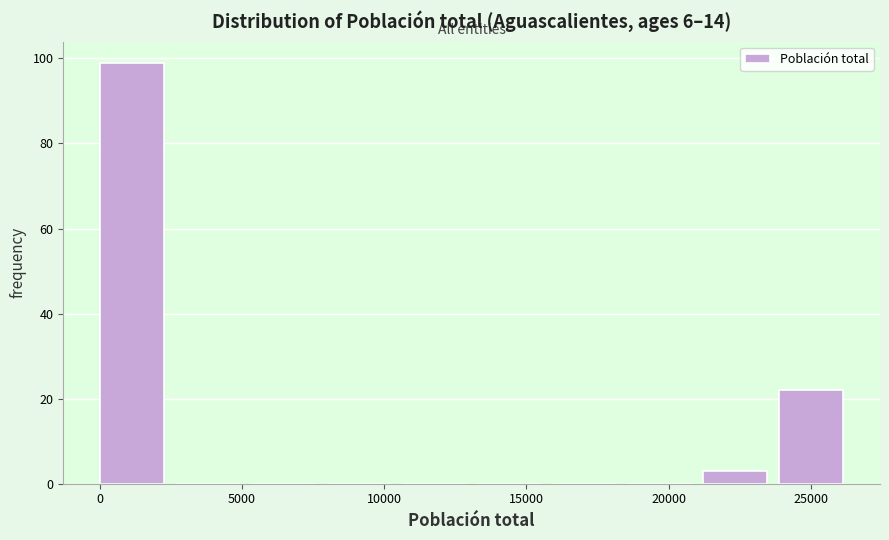

Reading left to right, transcribe this chart: for each bar, give the range it covers on the x-axis and its height. Neither the bar edges nor the heights are printed on the chart, so give them approximately, as read against the axes.

0 to 2500: 100
2500 to 5500: 0
5500 to 8000: 0
8000 to 10500: 0
10500 to 13500: 0
13500 to 16000: 0
16000 to 18500: 0
18500 to 21000: 0
21000 to 24000: 4
24000 to 26500: 22